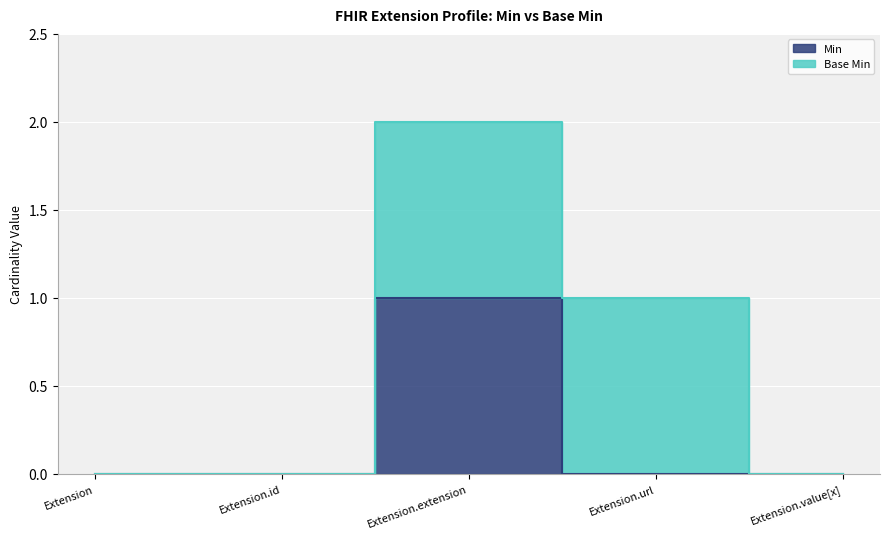

Reading left to right, what are all the values shown in this chart?

Extension=0	Extension.id=0	Extension.extension=1	Extension.url=0	Extension.value[x]=0